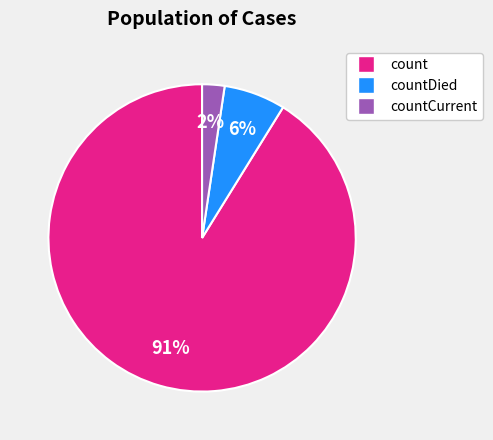

Is there any slice that represents more than half of the pie?

Yes